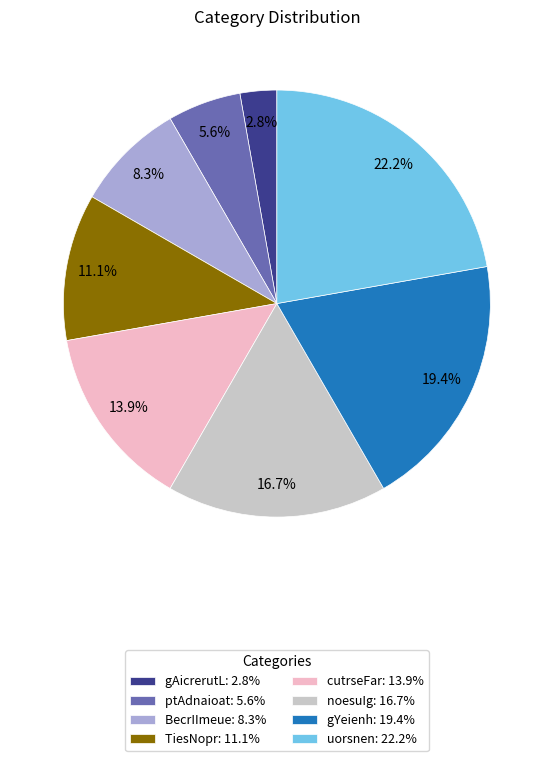

Is cutrseFar the majority of the pie?

No